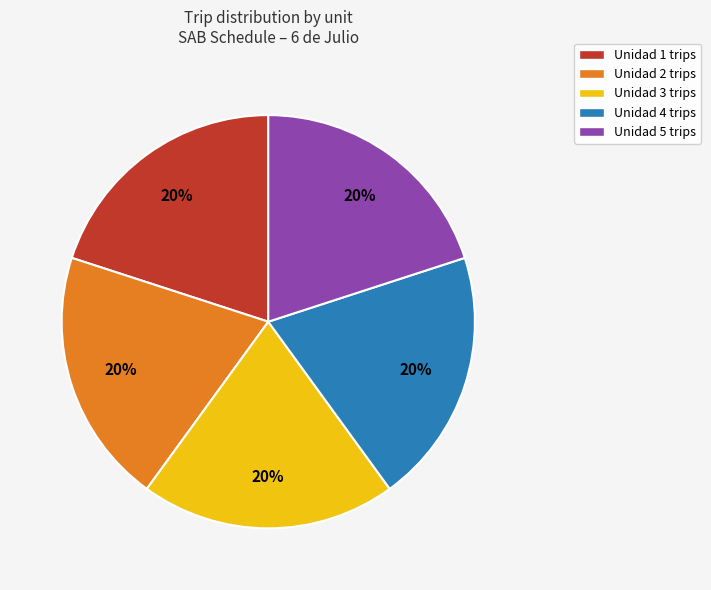

What is the ratio of the value at Unidad 2 trips to the value at Unidad 3 trips?

1.0